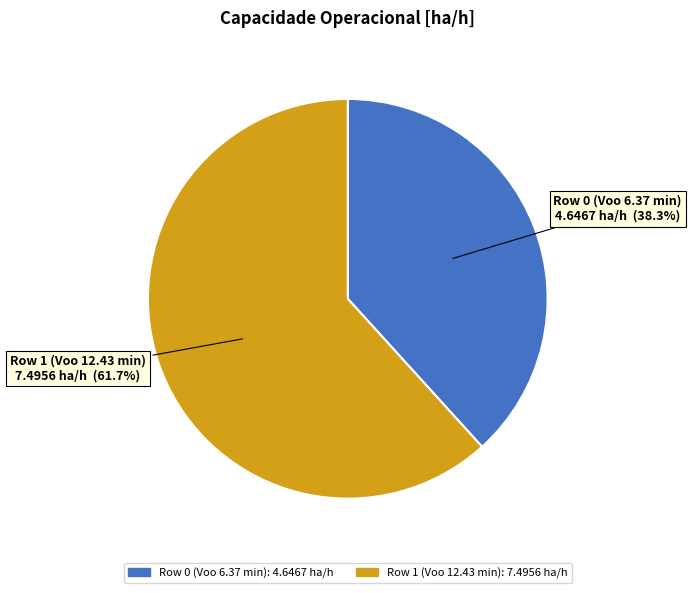

Is there any slice that represents more than half of the pie?

Yes